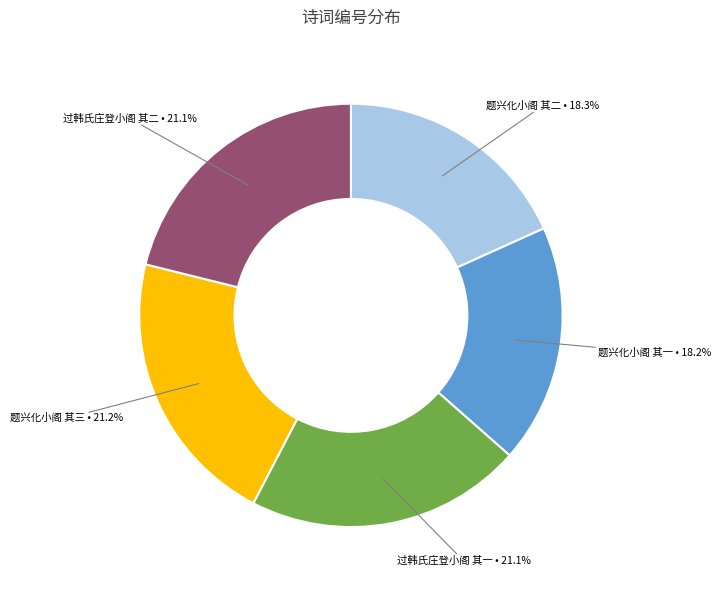

Is there a majority slice in this chart?

No